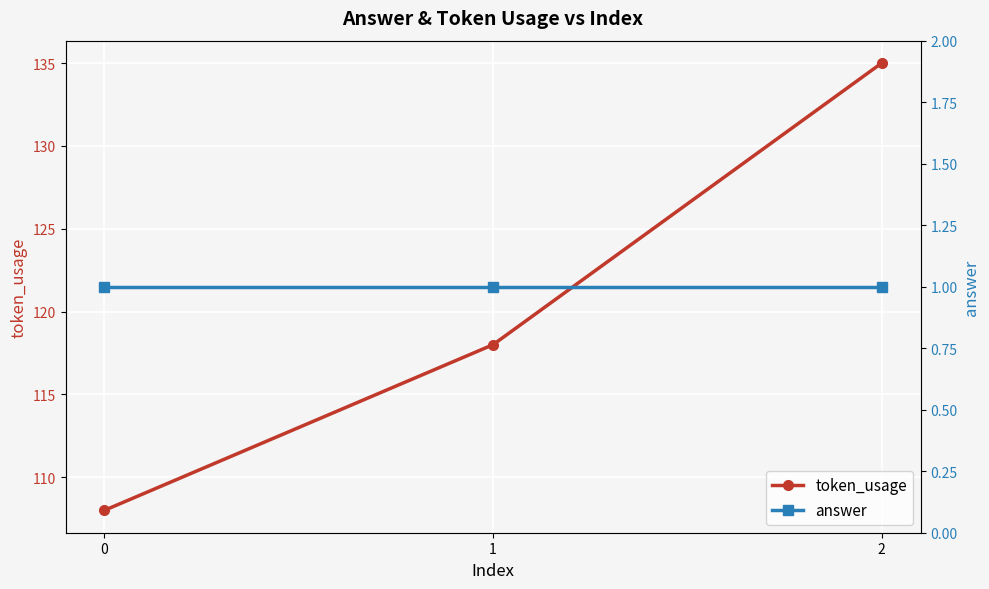

What is the difference between the maximum and second lowest values in the token_usage series?

17